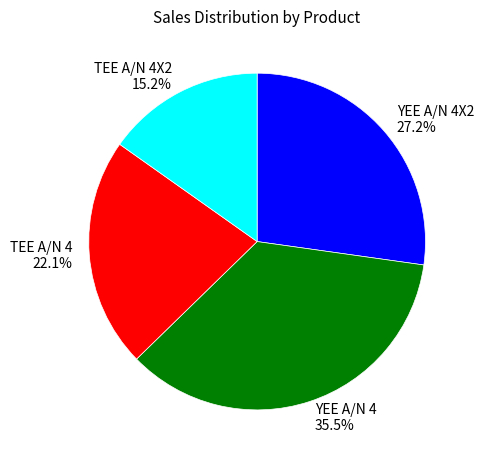

Is there a majority slice in this chart?

No